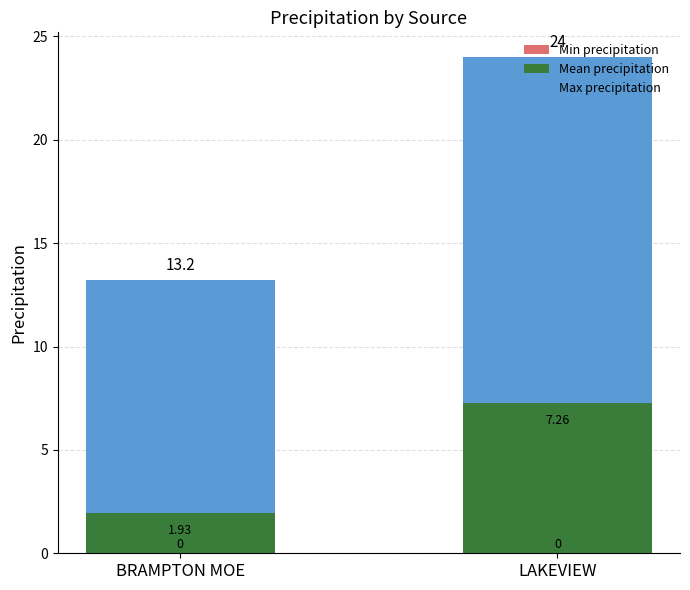

Does the chart contain any negative values?

No